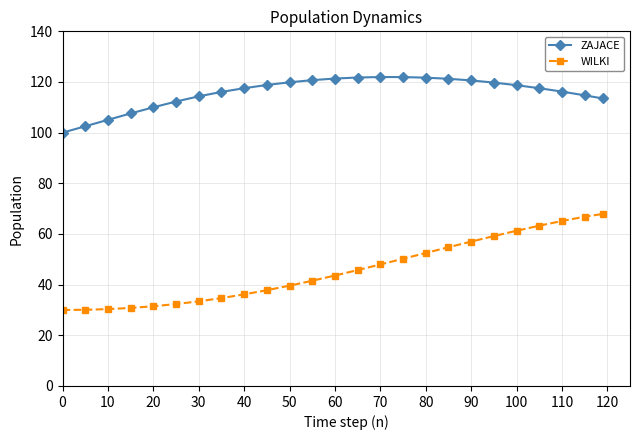

Rank the series by their average value, from highest to lowest.

ZAJACE, WILKI